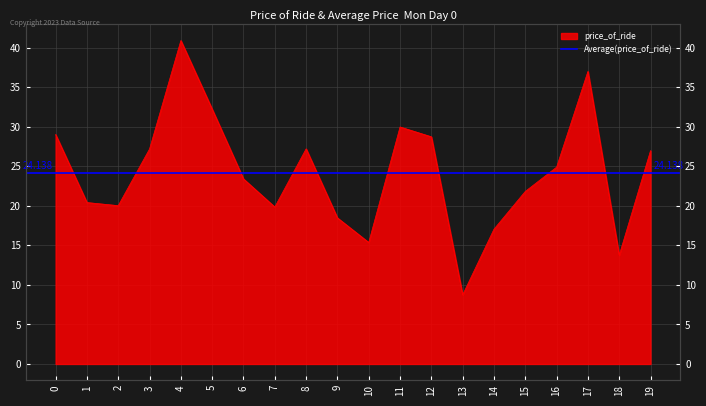

What is the value of the 3rd point from the left?

20.0